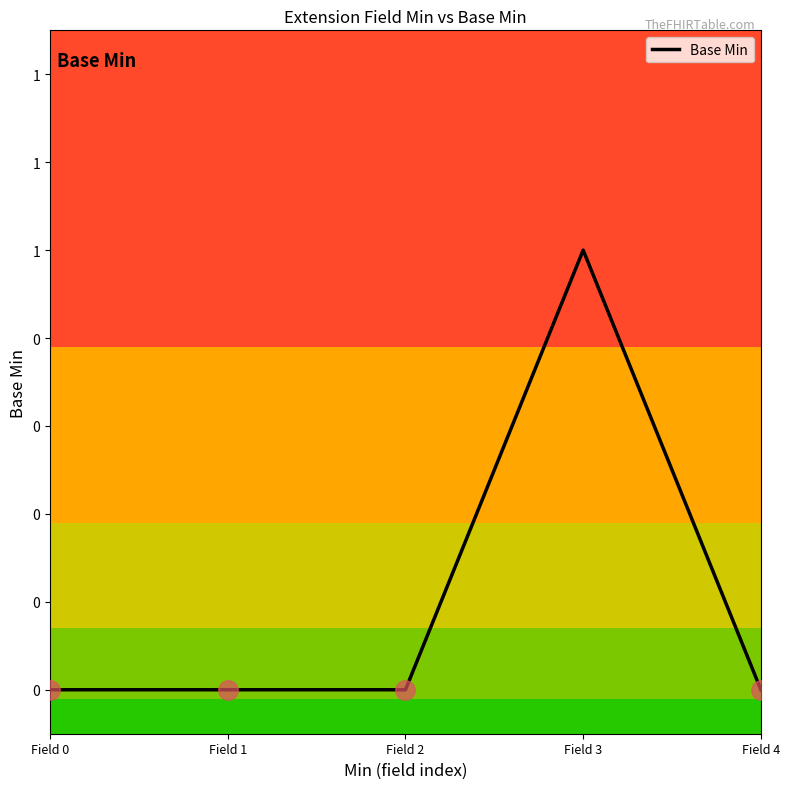

True or false: the data shows -1 at Field 4.

False